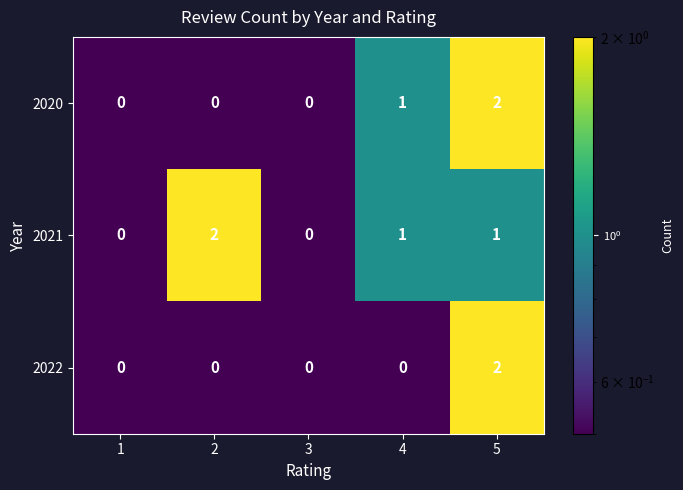

True or false: 2020 has a value of 0 at 1.

True